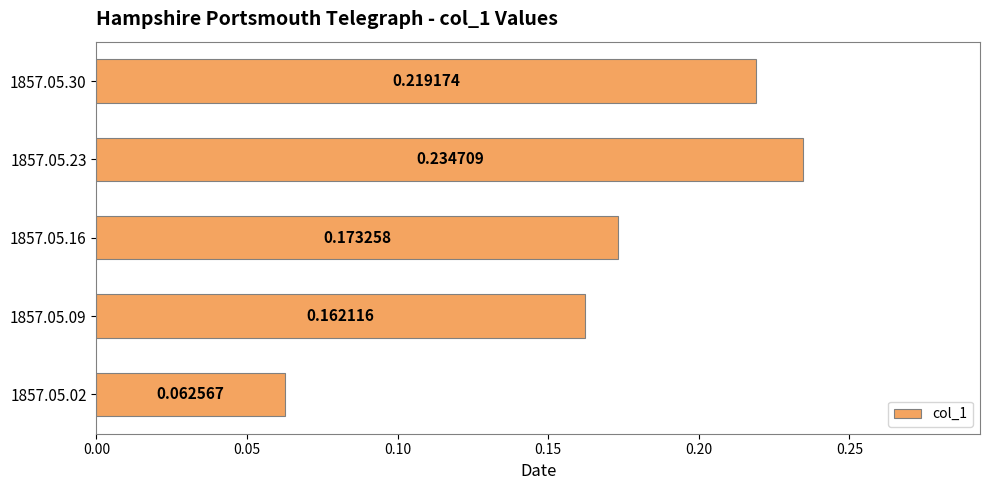

What is the sum of the values at 1857.05.30 and 1857.05.23?

0.5